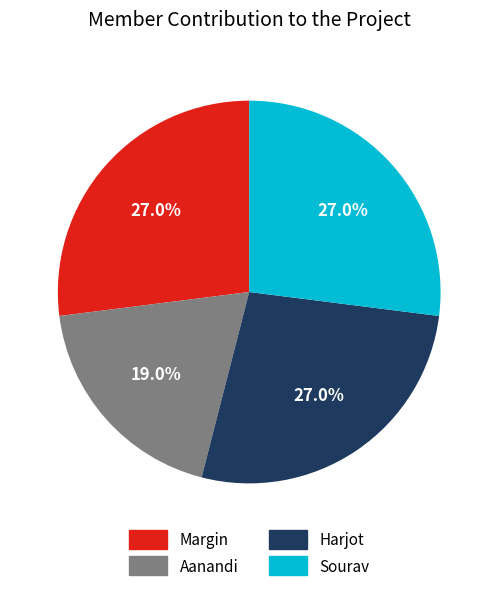

How much of the chart is everything except Margin?

73.0%